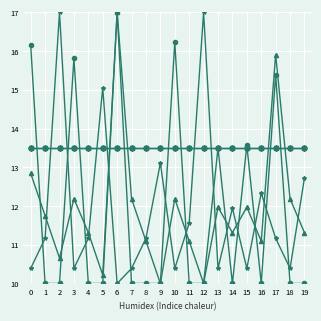

Does the chart display data point markers on the line(s)?

Yes